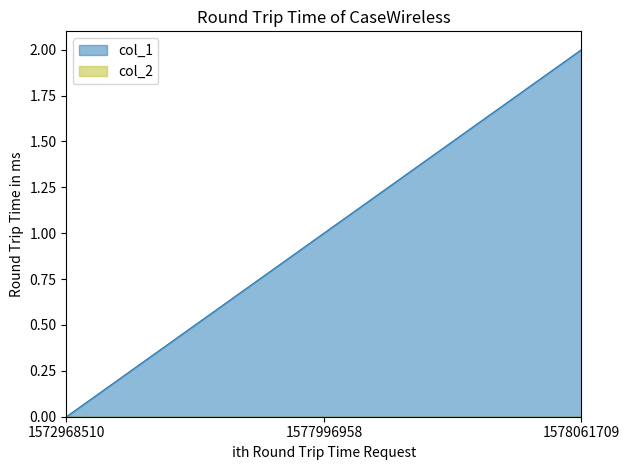

How many lines are shown in the chart?

2